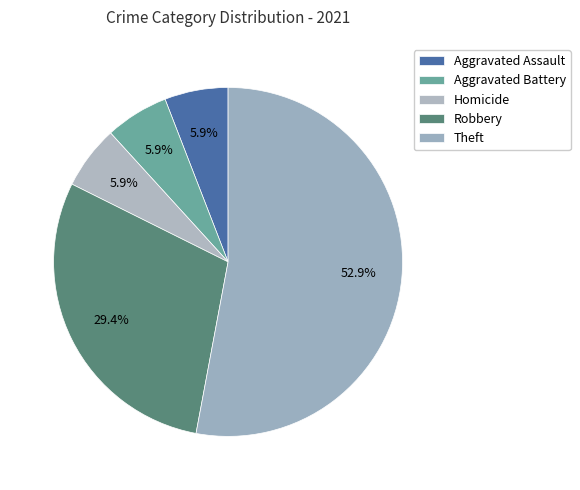

Which category accounts for the majority?

Theft